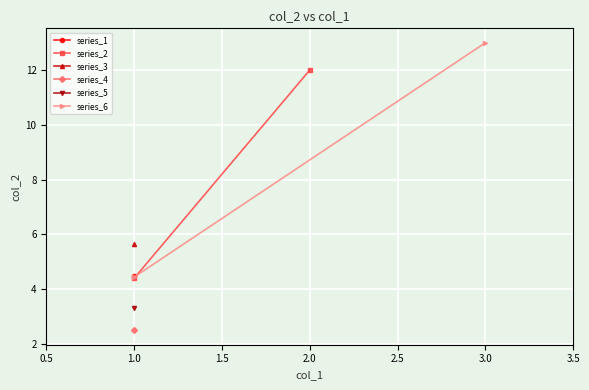

How many values in the series_6 series are below 13?

1